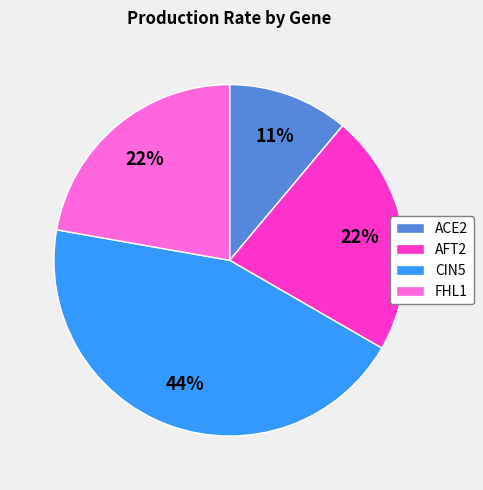

To the nearest percent, what is the difference between the largest and smallest slice percentages?

33%